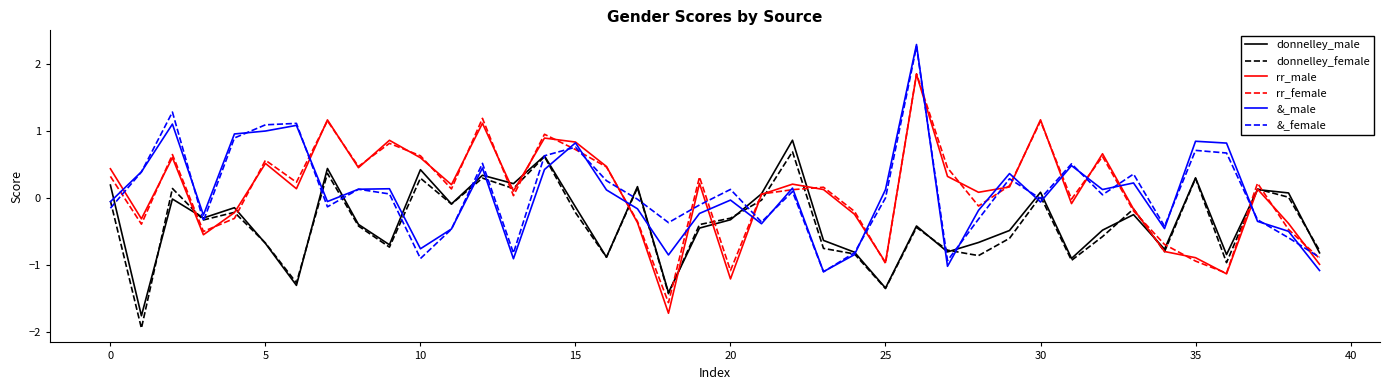

What is the difference between the maximum and minimum values in the &_male series?

3.4